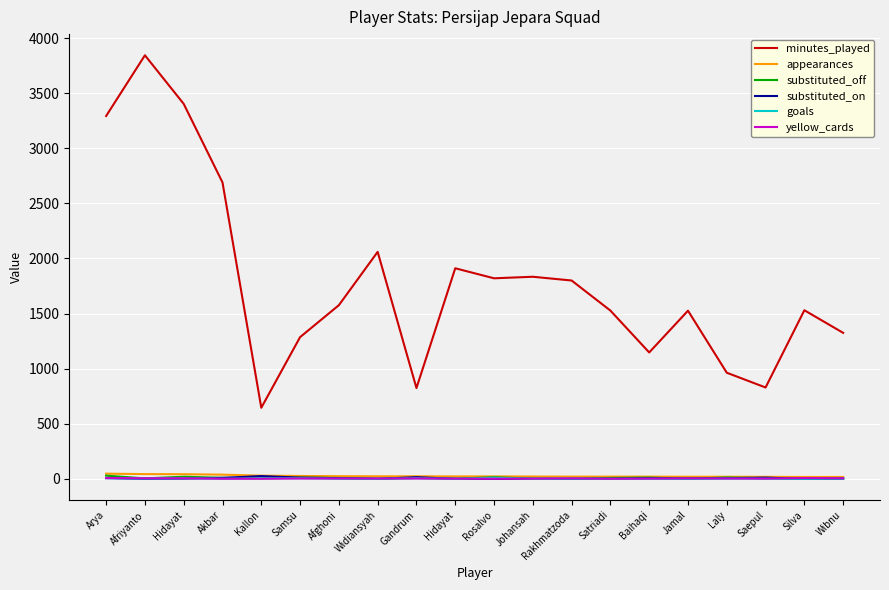

True or false: goals and appearances intersect in this chart.

False